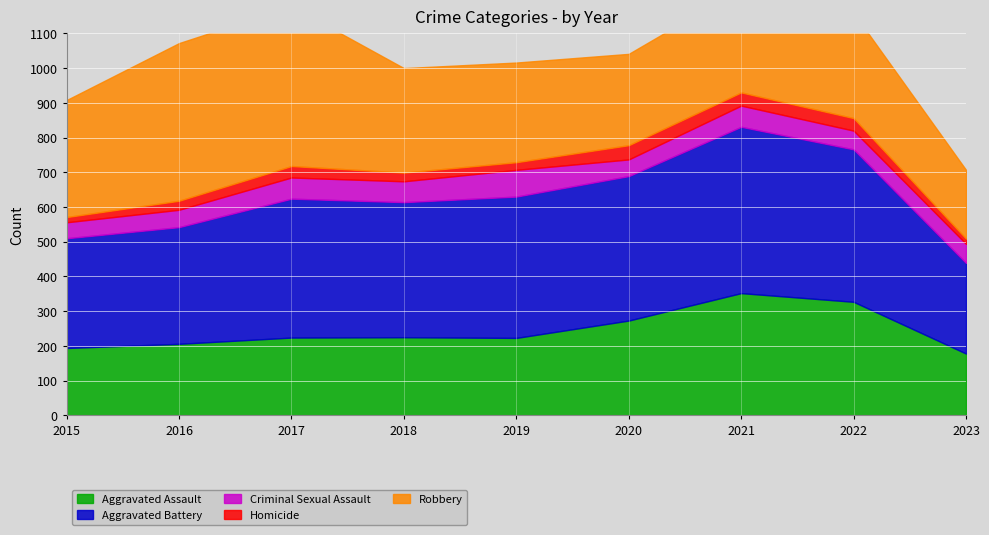

Is it true that Criminal Sexual Assault equals 33 at 2018?

False